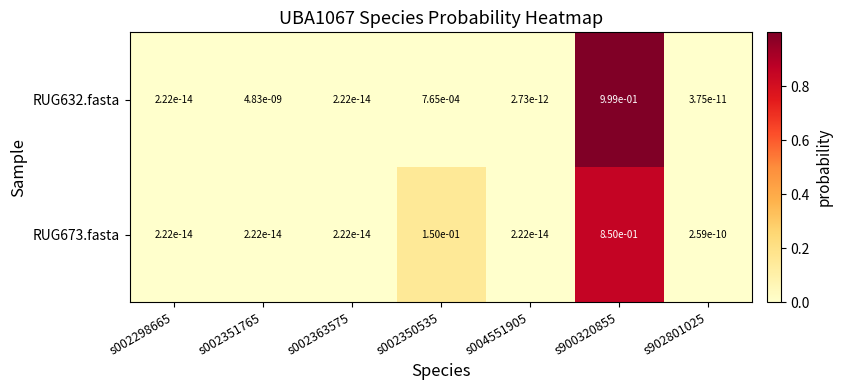

The value of RUG673.fasta at s002363575 is 0.0. True or false?

True